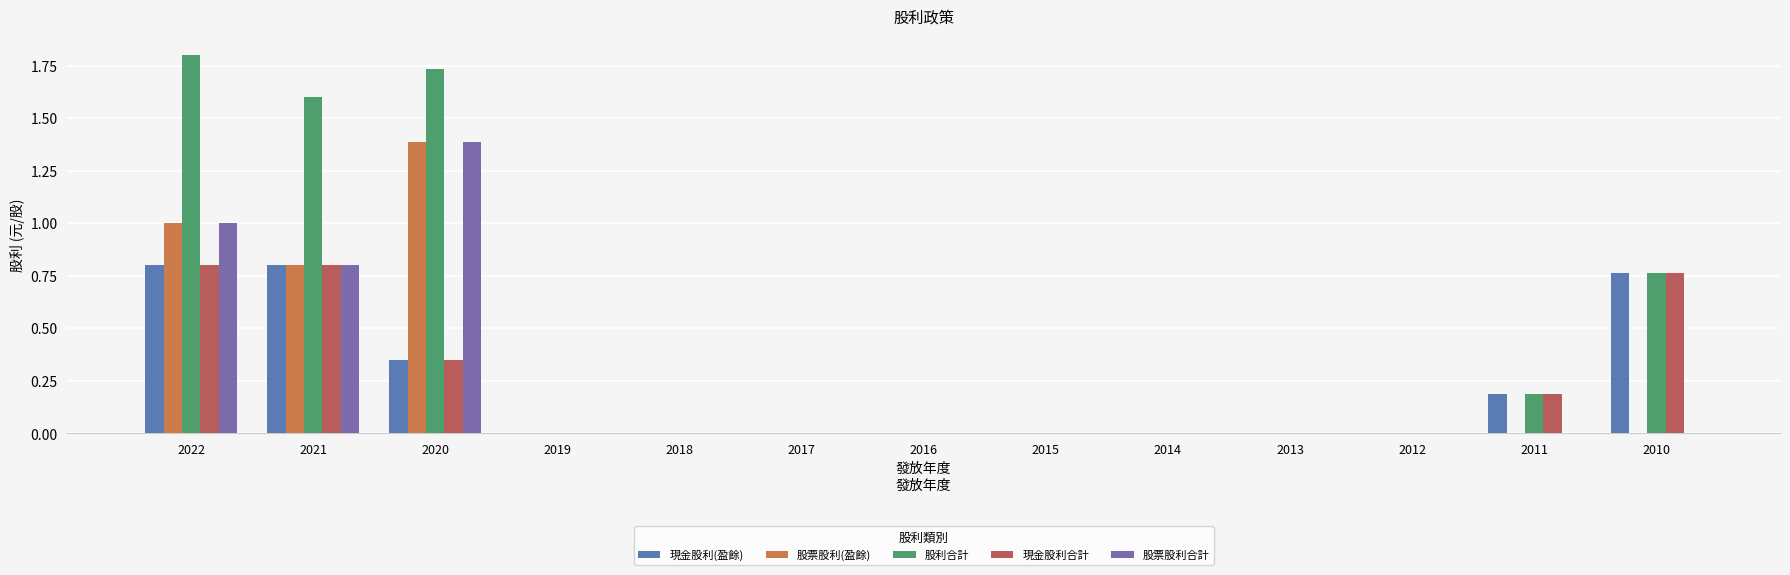

Is the value of 股票股利(盈餘) at 2010 greater than the value of 現金股利合計 at 2011?

No